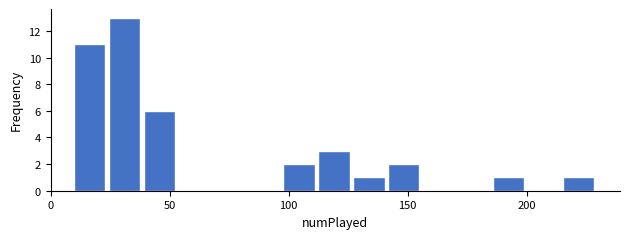

Around what value on the x-axis is the tallest bar? Give the approximate position of its centre, as read against the axis.

30